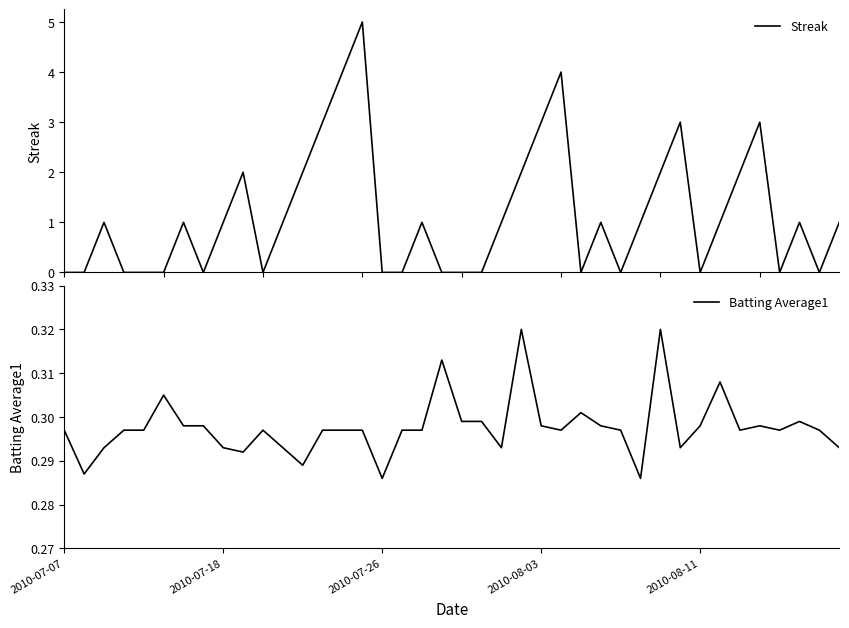

What is the highest value of the Streak series?

5